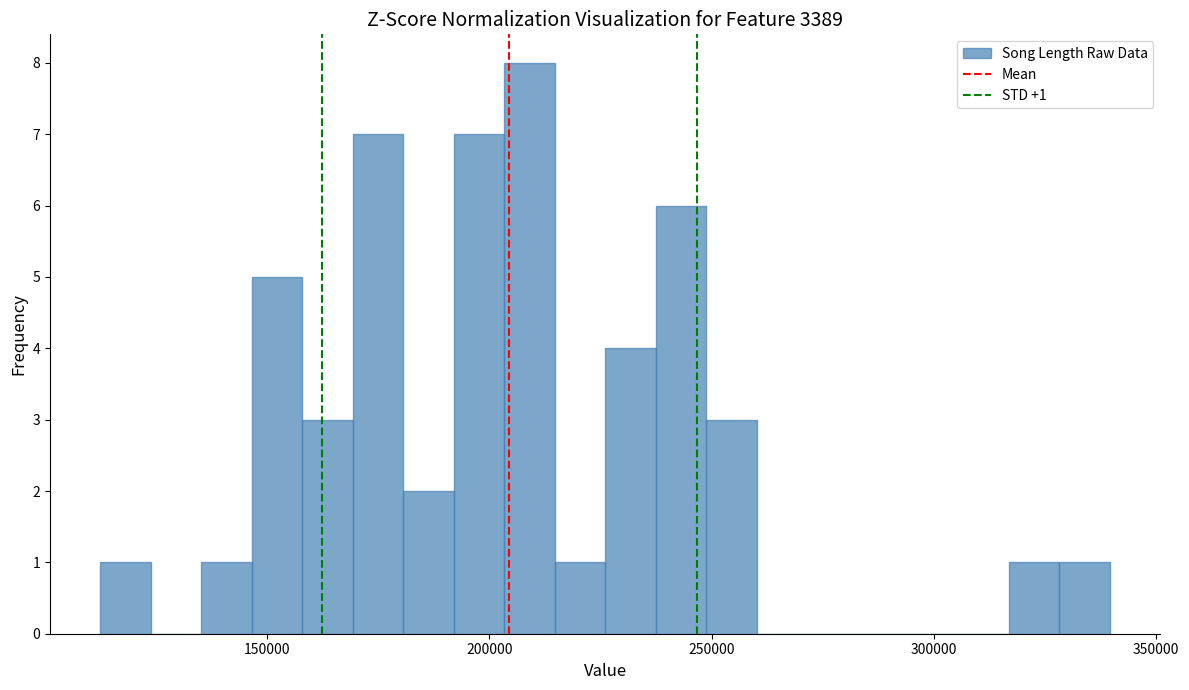

Around what value on the x-axis is the tallest bar? Give the approximate position of its centre, as read against the axis.

210000